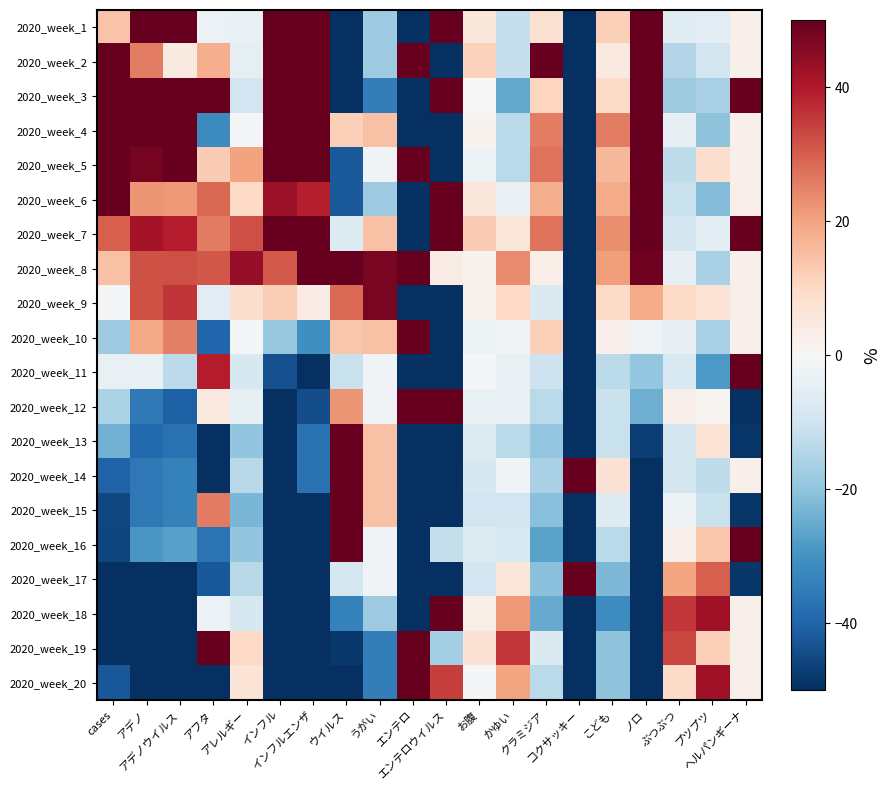

What is the maximum value shown in the chart?

985.7